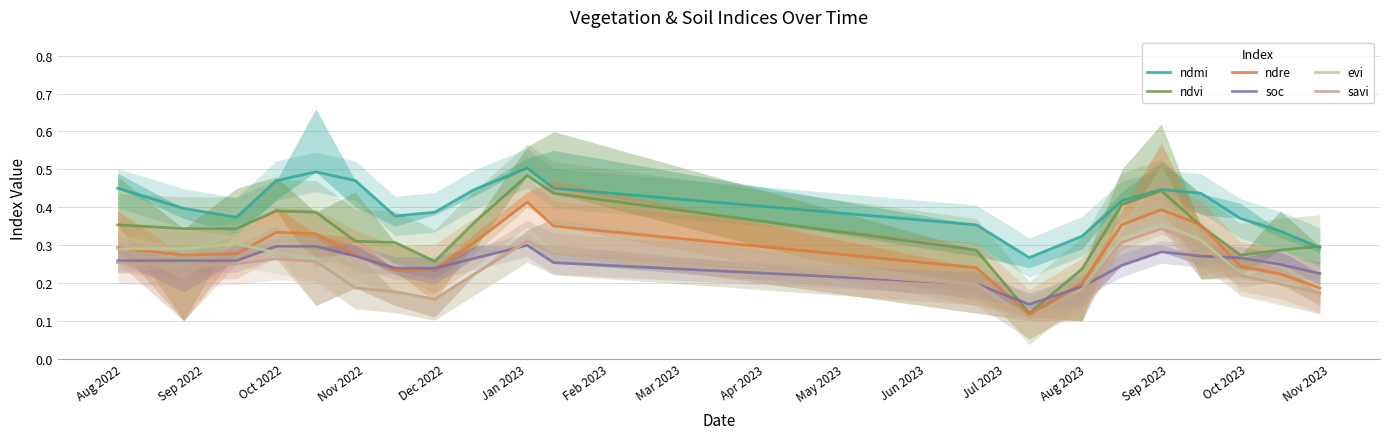

What is the difference between the second highest and second lowest values in the ndmi series?

0.2